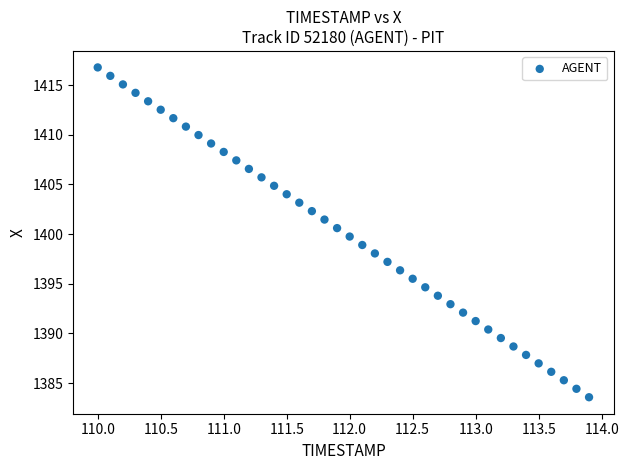

What is the range of X values (max minus min)?

3.9